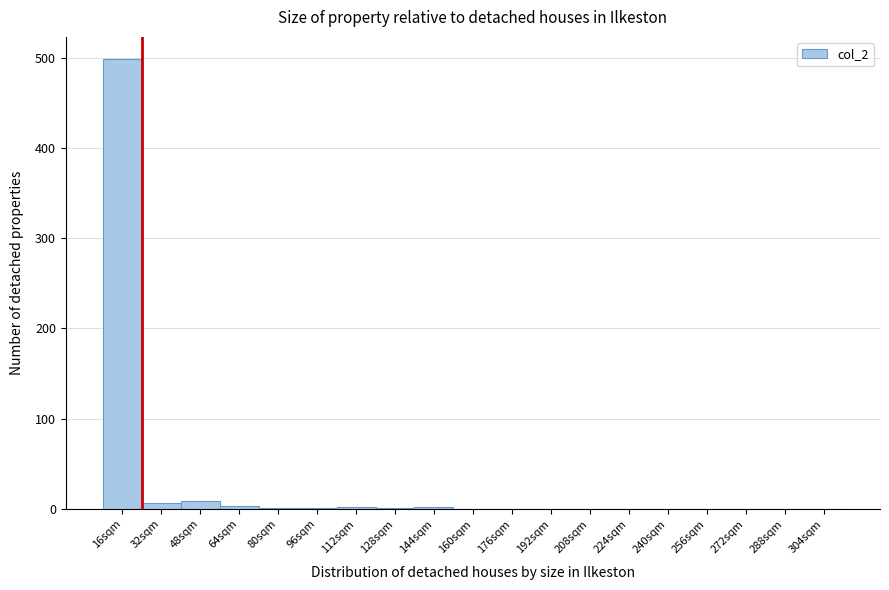

Which category has the highest value across all series?

16sqm